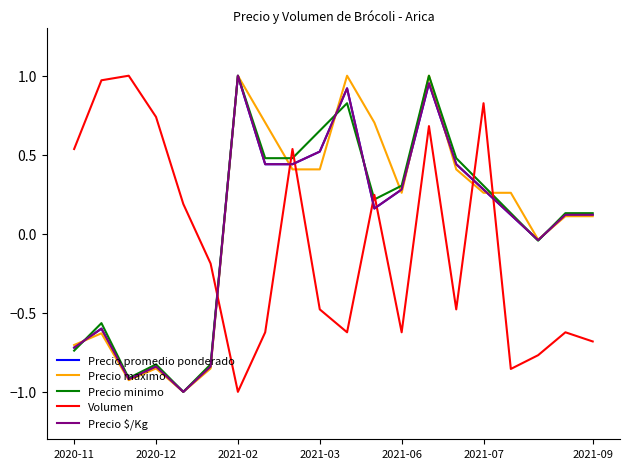

Does the chart display data point markers on the line(s)?

No